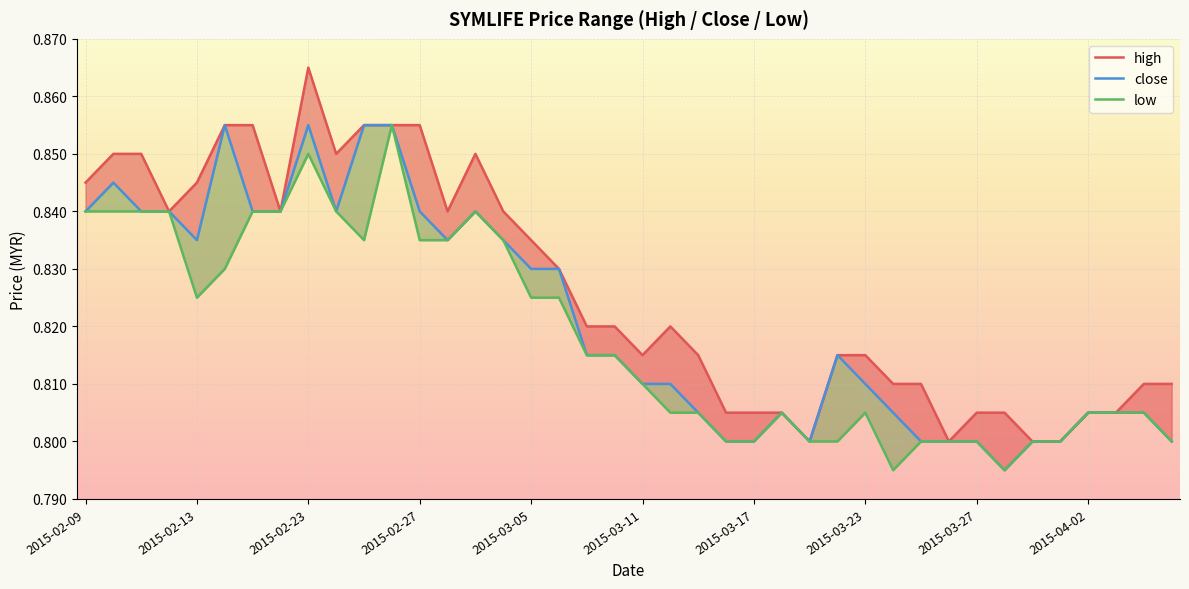

What position from the right is 30?

10